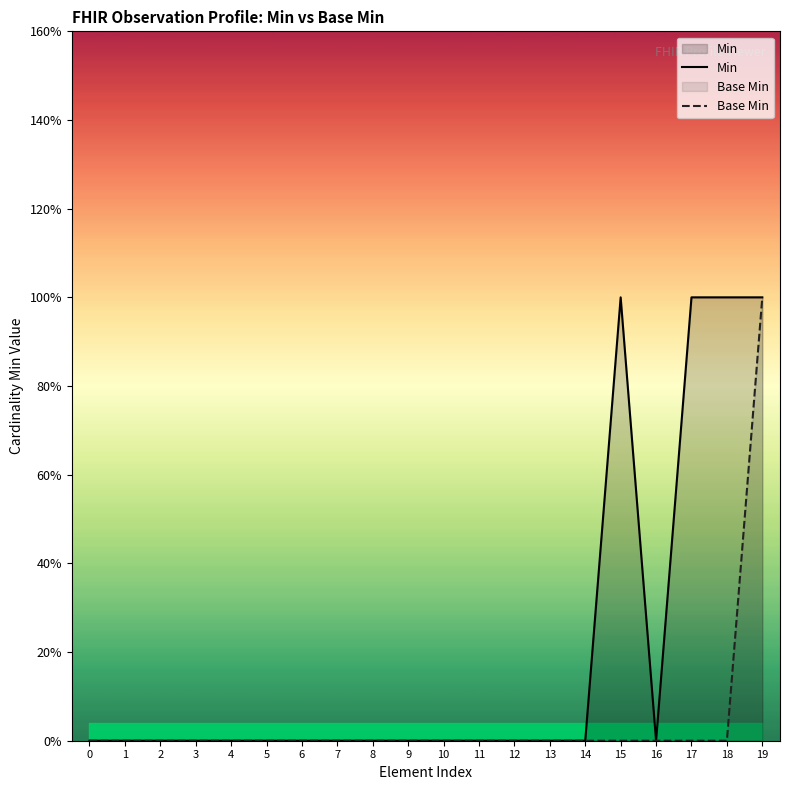

True or false: Min has more than 0 points higher than both neighbors.

True